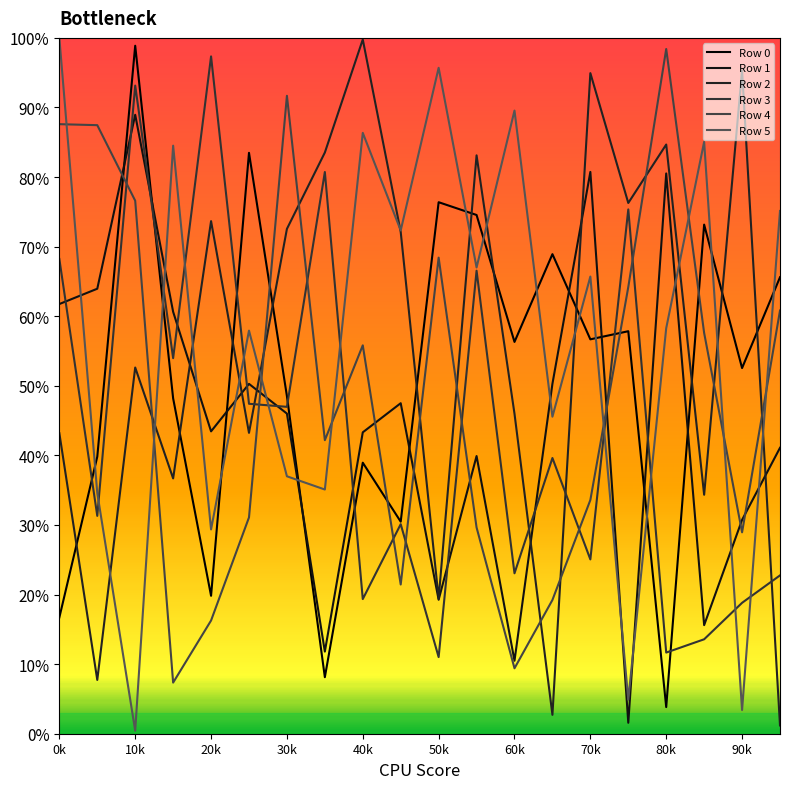

Does the chart display data point markers on the line(s)?

No